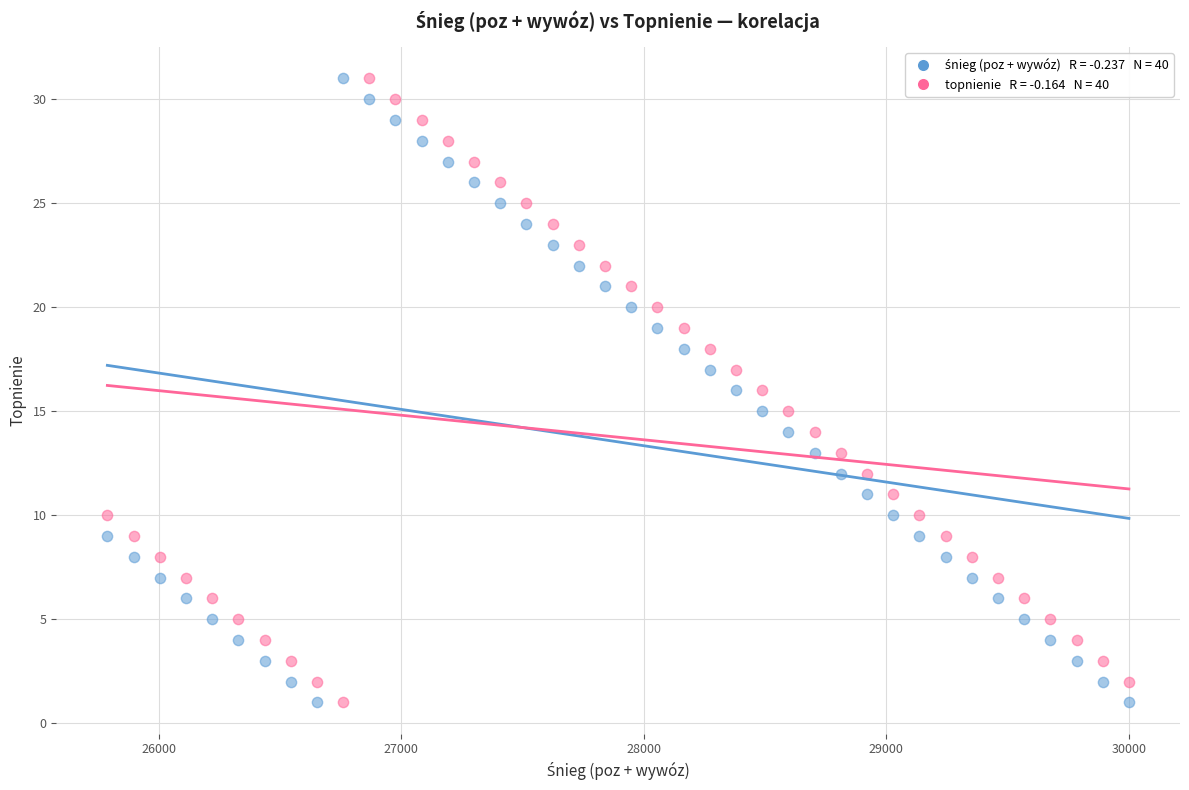

Across all data points, what is the range of X values (max minus min)?

4212